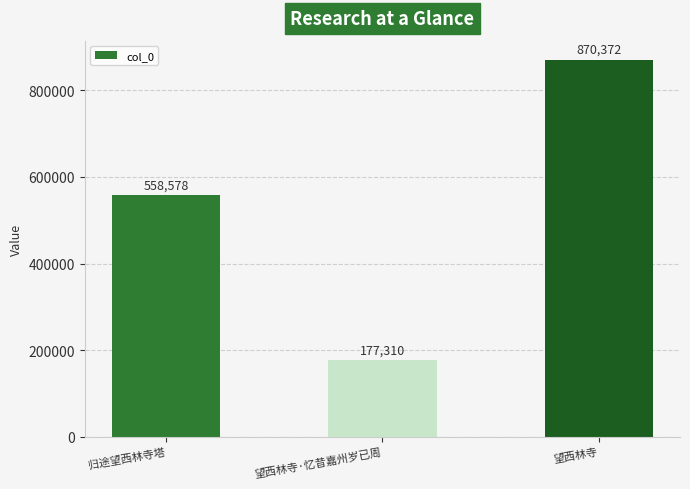

List the labels in order of value, largest first.

望西林寺, 归途望西林寺塔, 望西林寺·忆昔嘉州岁已周